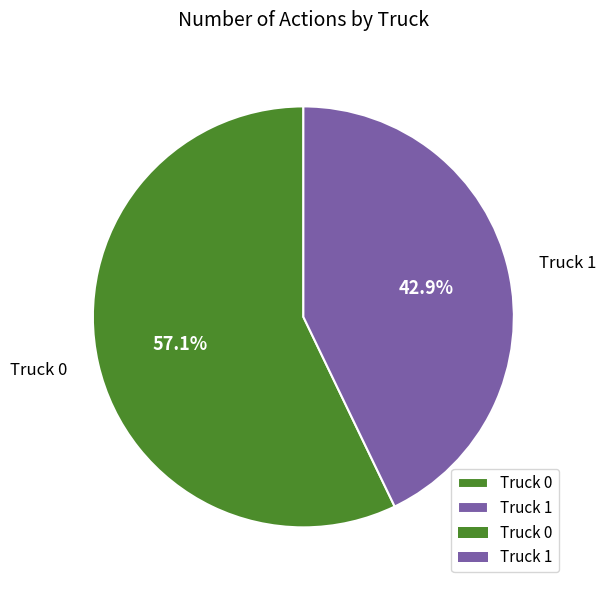

To the nearest percent, what percentage of the pie is Truck 1?

43%